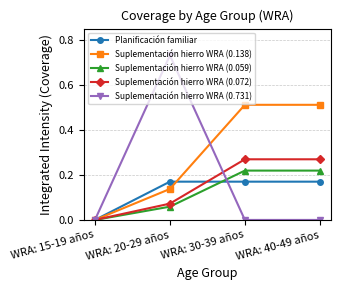

What is the label of the 1st point from the left?

WRA: 15-19 años